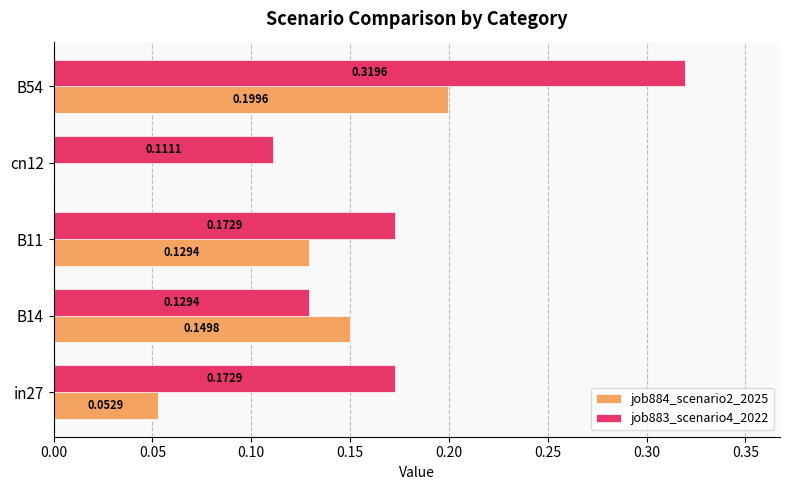

Which series changed the most between in27 and B14?

job884_scenario2_2025